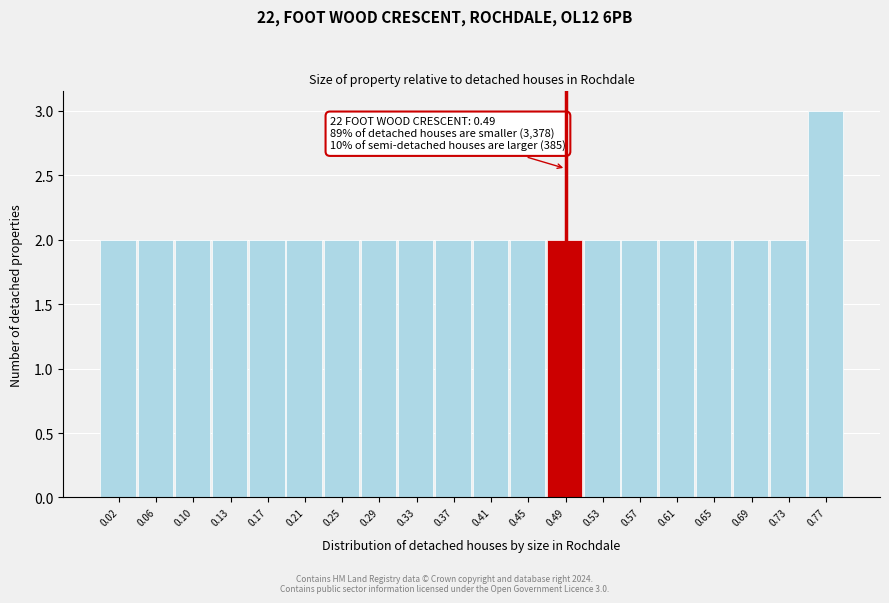

Which range on the x-axis has the tallest bar?

0.745 to 0.785